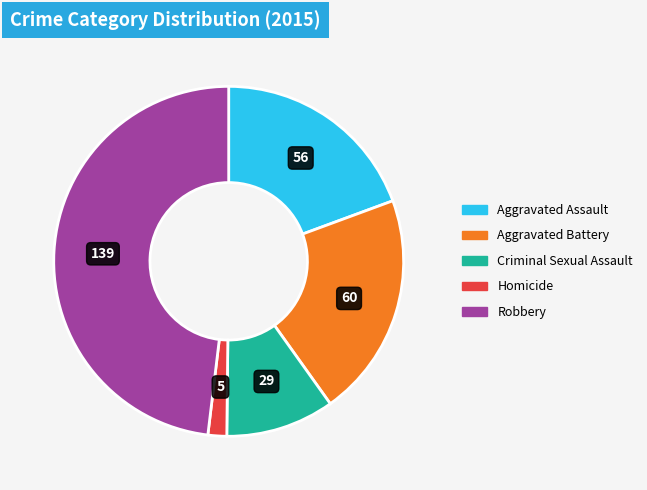

Rank the categories by value from highest to lowest.

Robbery, Aggravated Battery, Aggravated Assault, Criminal Sexual Assault, Homicide